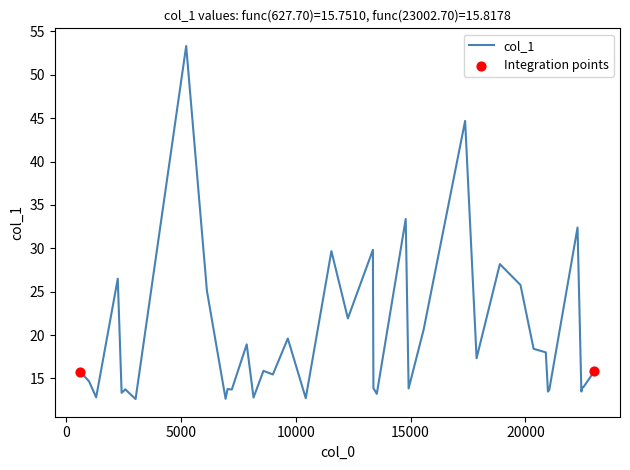

What is the maximum value shown in the chart?

53.3